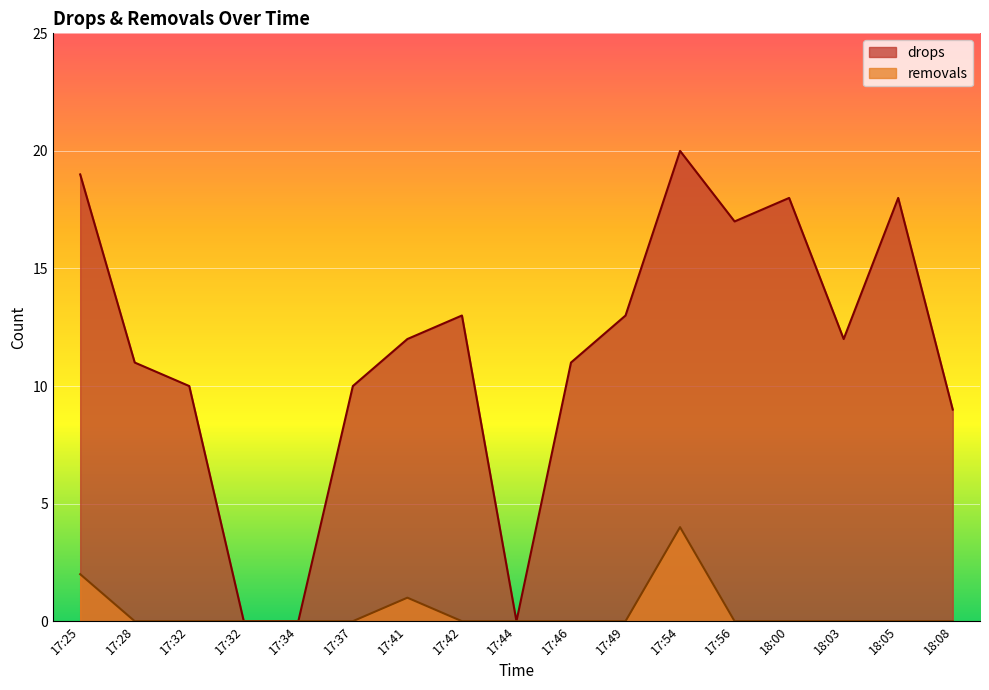

List the series in order of their peak value, highest first.

drops, removals